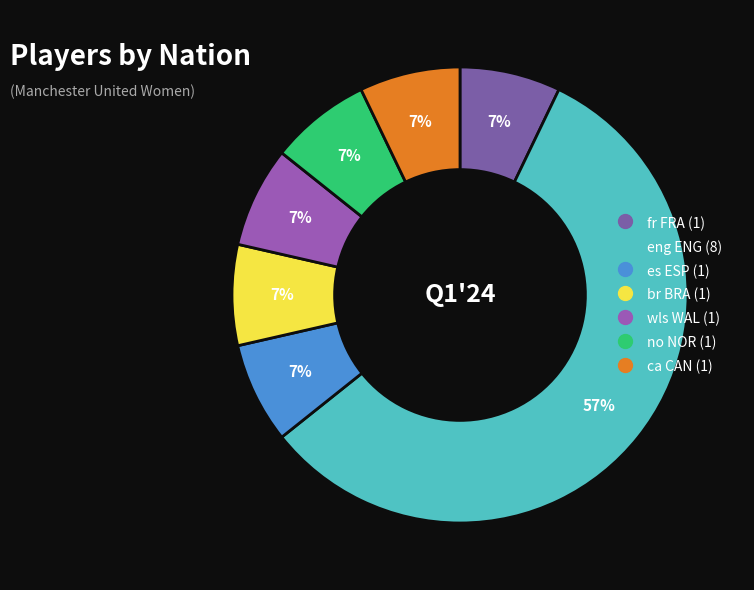

True or false: br BRA accounts for 7% of the total.

True